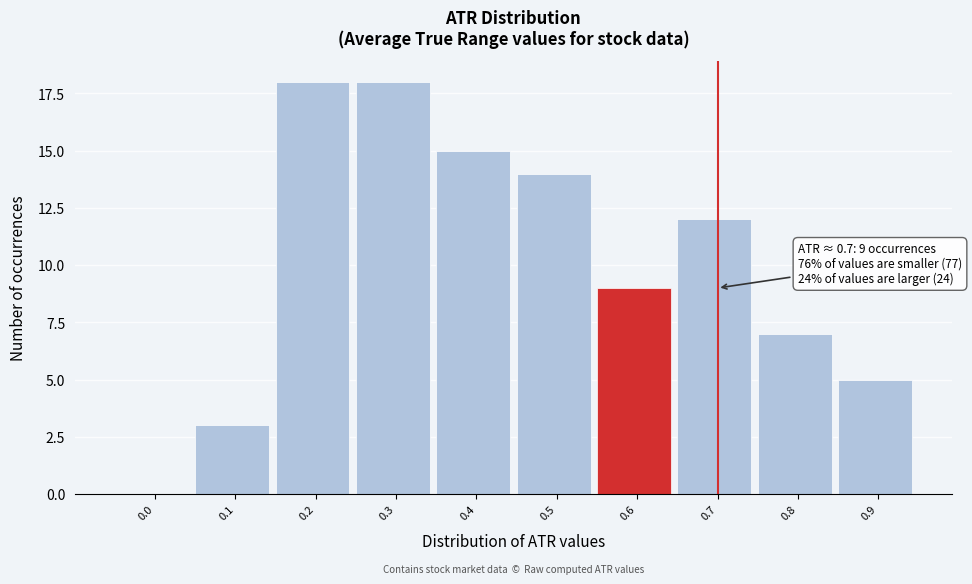

Reading right to left, what are all the values shown in this chart?

0.9=5	0.8=7	0.7=12	0.6=9	0.5=14	0.4=15	0.3=18	0.2=18	0.1=3	0.0=0